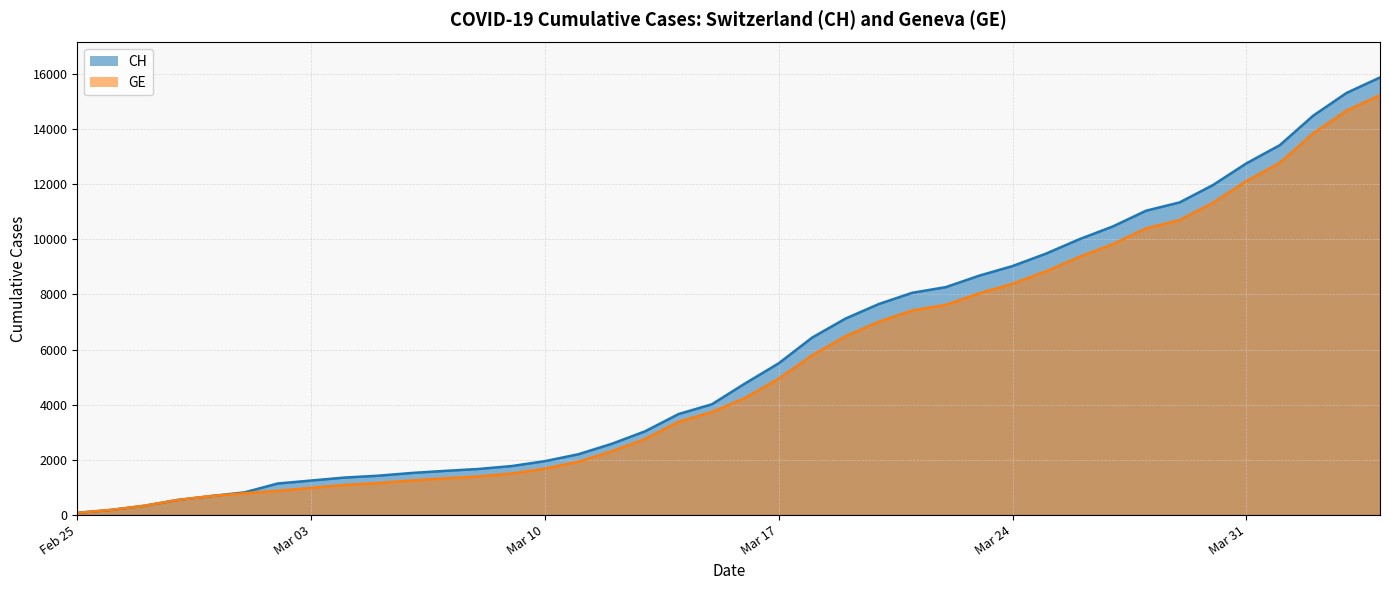

Reading left to right, list all the values displayed in this chart.

CH: 73	178	329	540	682	814	1137	1245	1353	1420	1519	1595	1664	1770	1949	2199	2577	3033	3658	4014	4775	5501	6434	7125	7654	8061	8265	8681	9030	9481	10005	10467	11041	11340	11971	12758	13418	14489	15316	15875
GE: 73	178	329	540	682	784	872	979	1085	1152	1248	1324	1393	1499	1678	1928	2306	2752	3377	3733	4248	4944	5792	6483	7012	7419	7623	8039	8388	8839	9363	9825	10399	10698	11329	12116	12776	13847	14674	15233